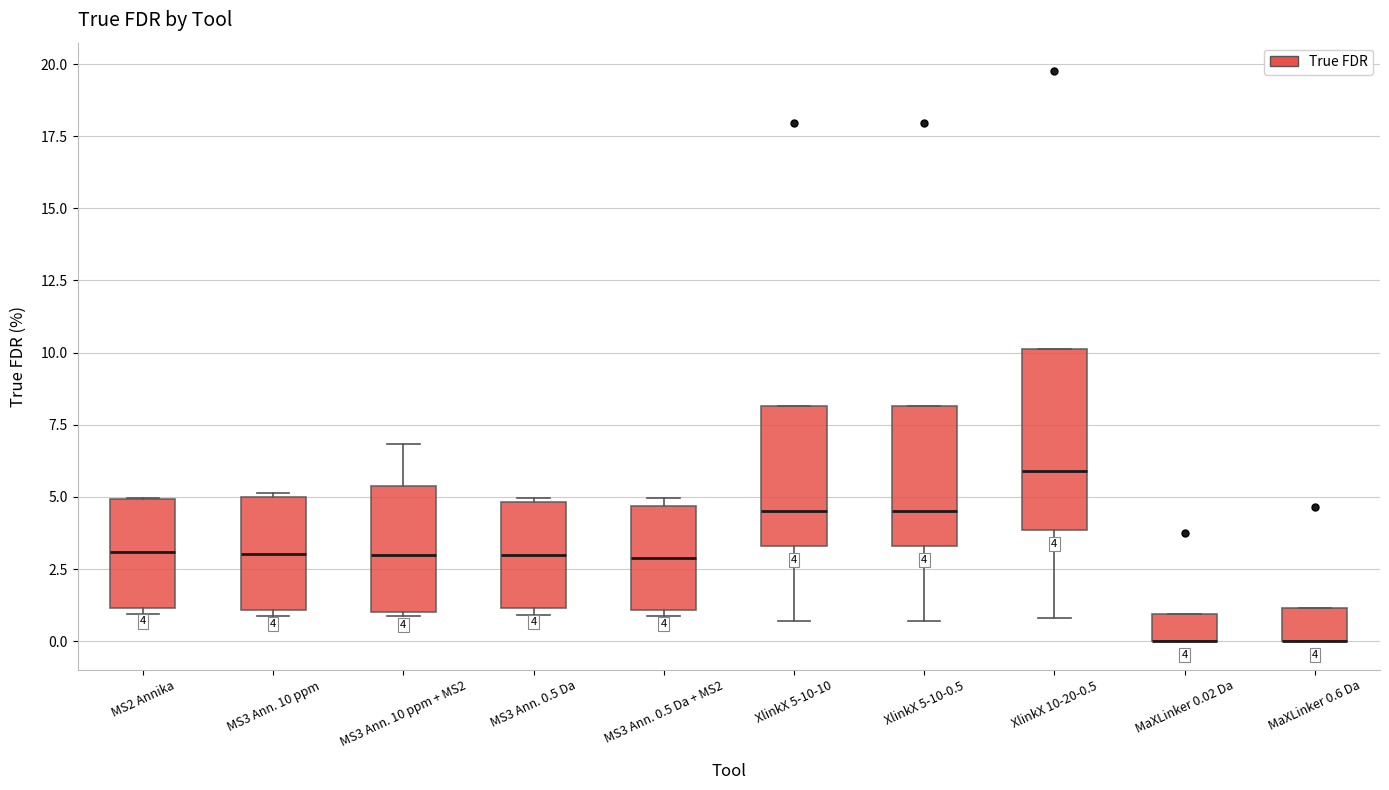

Comparing the boxes themselves (not the whiskers), which one is the tallest?

XlinkX 10-20-0.5